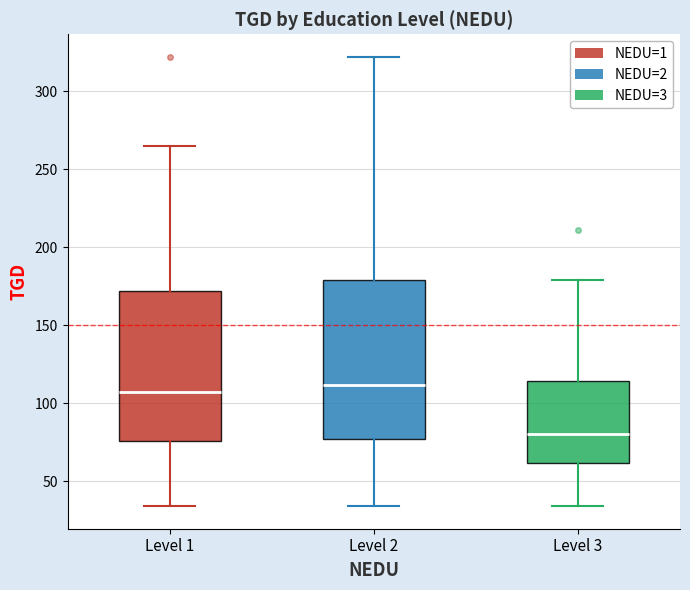

Reading left to right, read every box against the y-axis: the position of its median line, the range the box covers, and the ends of its whiskers. The values are not printed on the chart, so give them approximately, as read against the axis.

Level 1: median 105, box 75 to 170, whiskers 35 to 265
Level 2: median 110, box 75 to 180, whiskers 35 to 320
Level 3: median 80, box 60 to 115, whiskers 35 to 180